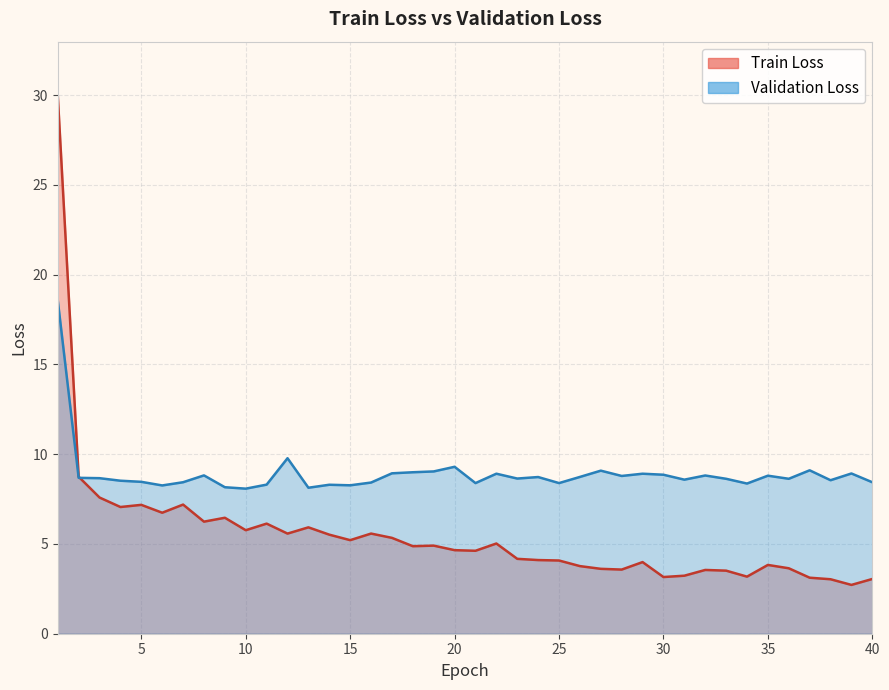

Which label corresponds to the largest value in the chart?

1